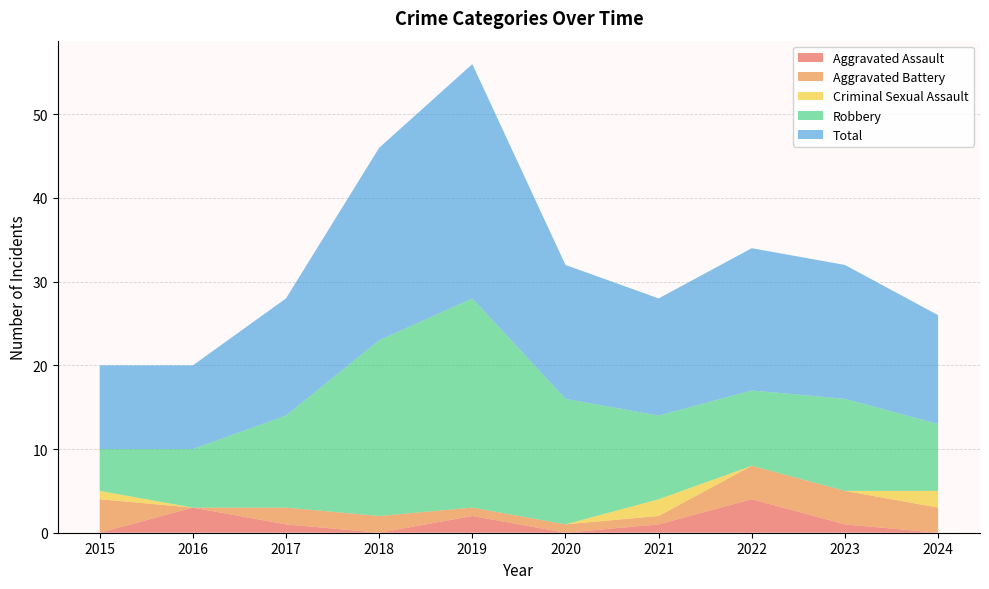

Reading right to left, list all the values displayed in this chart.

Aggravated Assault: 2024=0	2023=1	2022=4	2021=1	2020=0	2019=2	2018=0	2017=1	2016=3	2015=0
Aggravated Battery: 2024=3	2023=4	2022=4	2021=1	2020=1	2019=1	2018=2	2017=2	2016=0	2015=4
Criminal Sexual Assault: 2024=2	2023=0	2022=0	2021=2	2020=0	2019=0	2018=0	2017=0	2016=0	2015=1
Robbery: 2024=8	2023=11	2022=9	2021=10	2020=15	2019=25	2018=21	2017=11	2016=7	2015=5
Total: 2024=13	2023=16	2022=17	2021=14	2020=16	2019=28	2018=23	2017=14	2016=10	2015=10